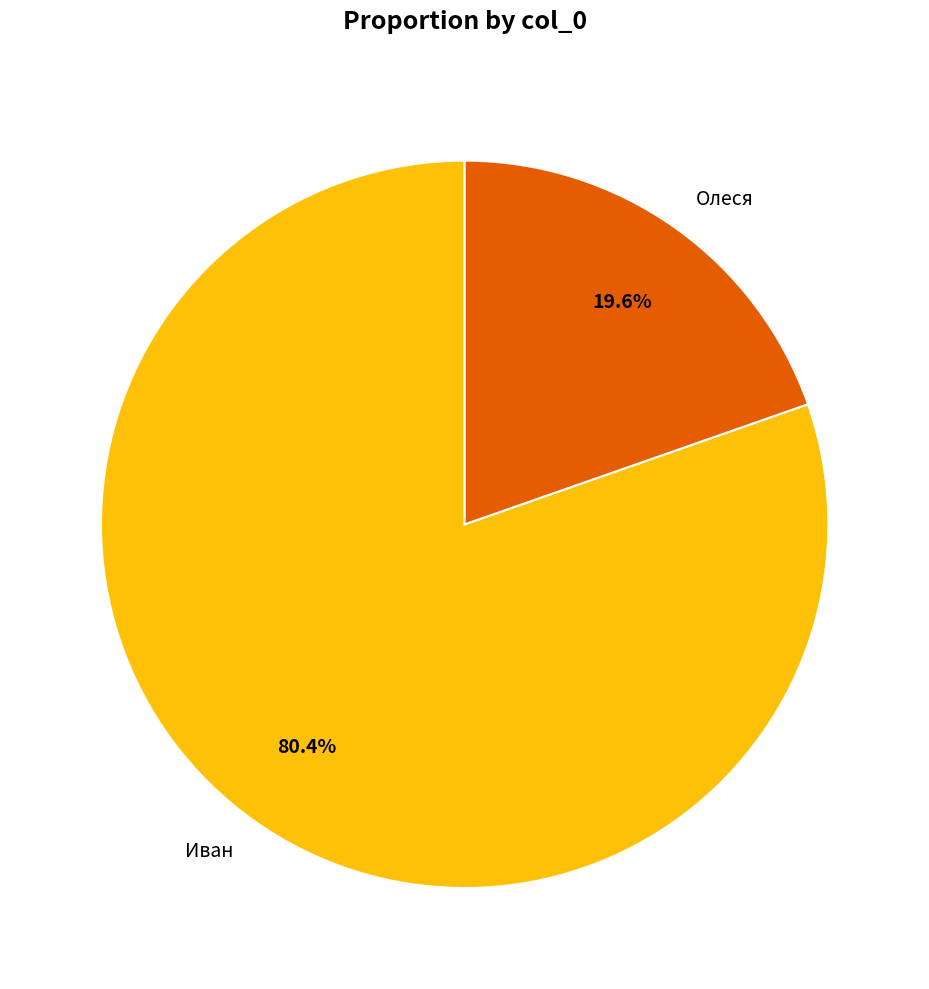

Is there any slice that represents more than half of the pie?

Yes